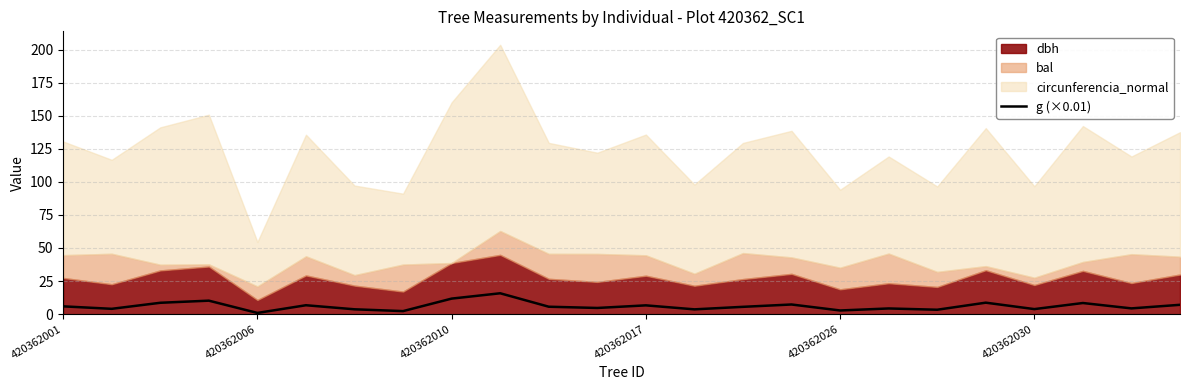

The value of g (×0.01) at 420362017 is 6.6. True or false?

True